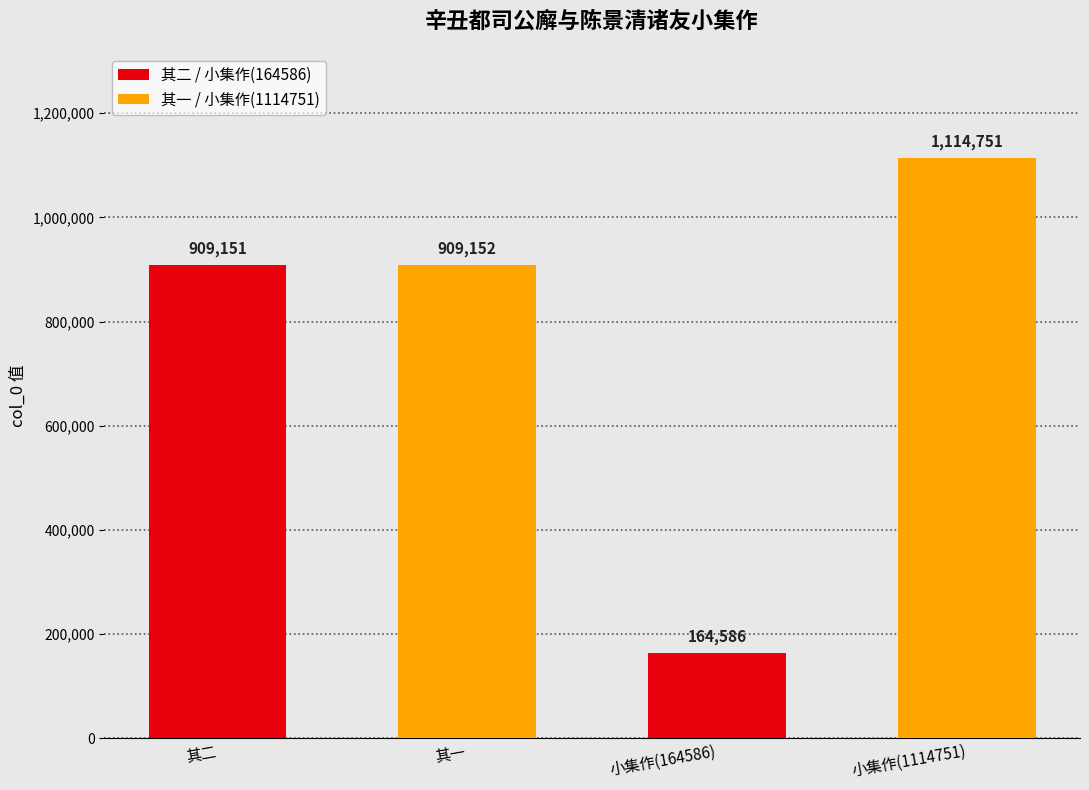

Rank the categories by value from highest to lowest.

小集作(1114751), 其一, 其二, 小集作(164586)